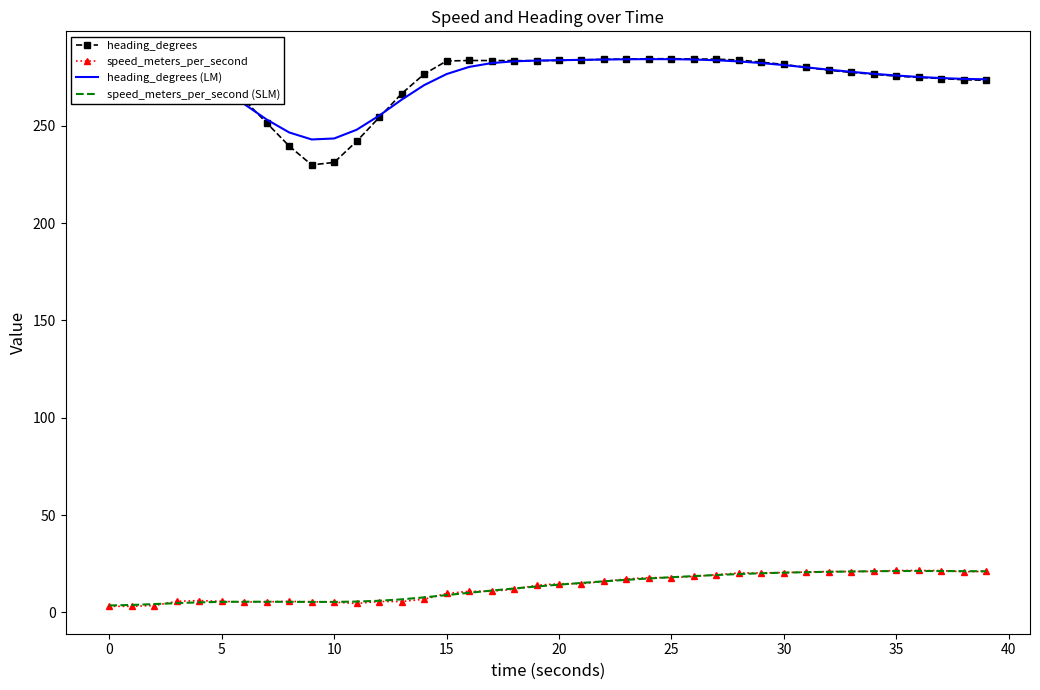

What is the highest value of the heading_degrees (LM) series?

284.3